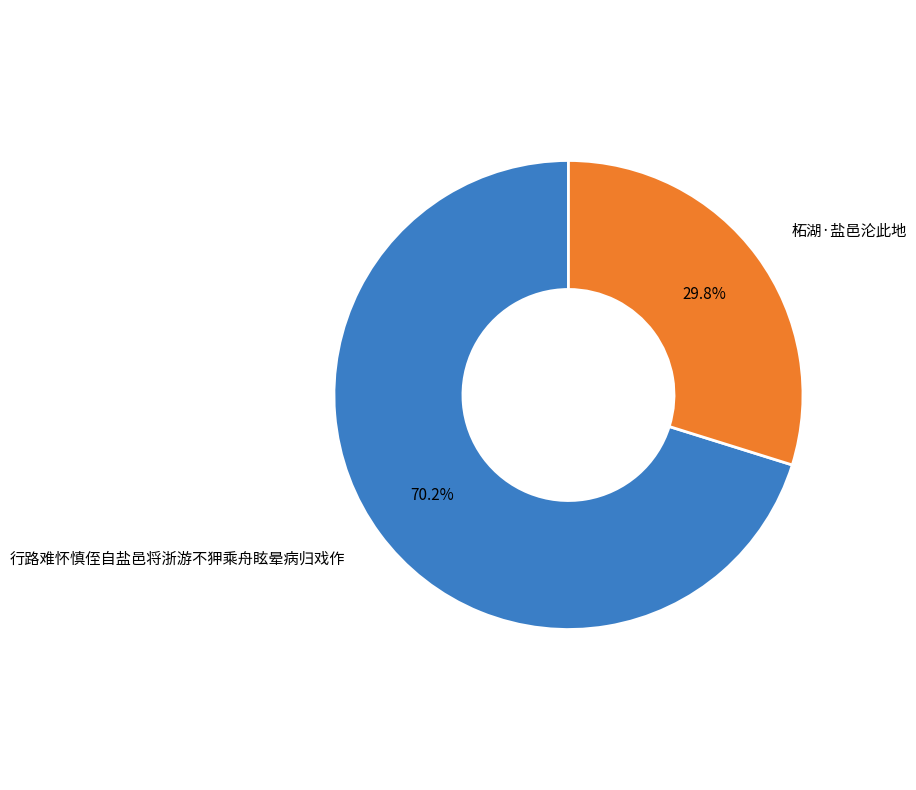

Is there a majority slice in this chart?

Yes